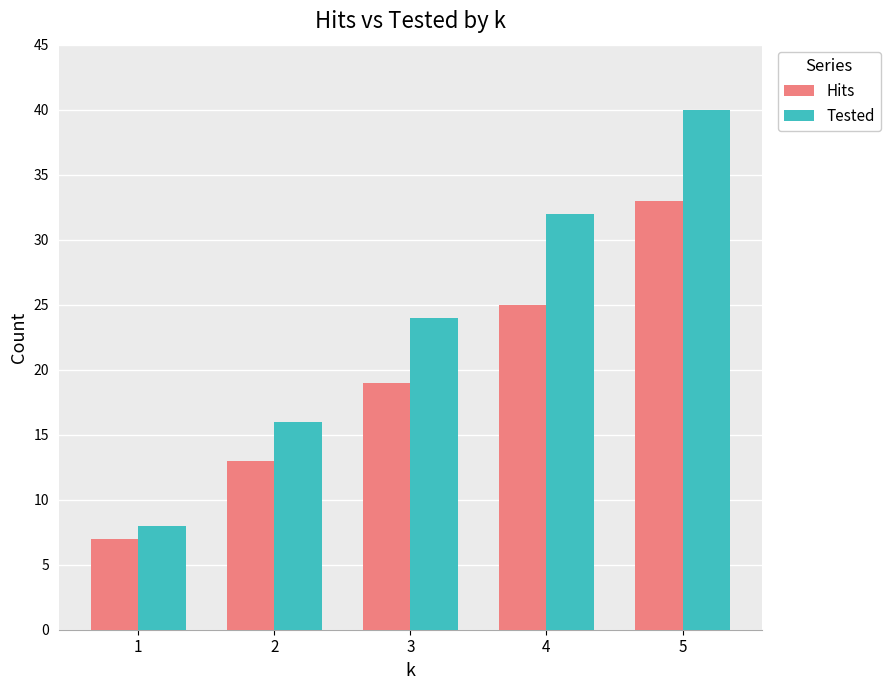

How many data points in Tested are less than 24?

2